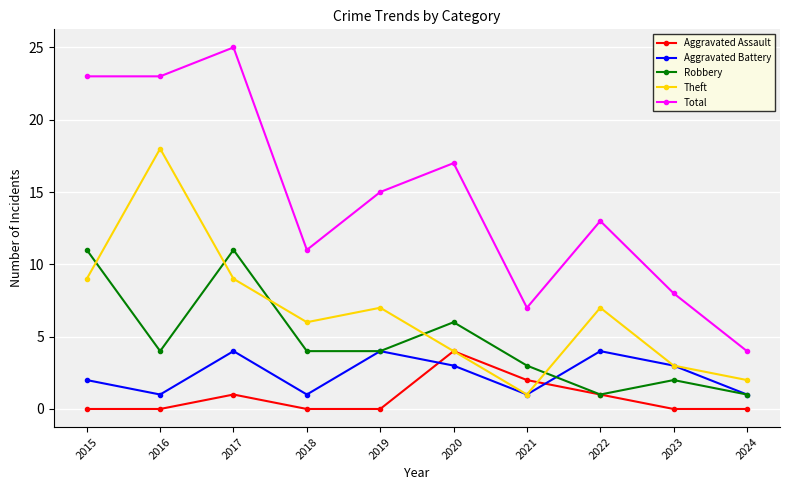

At which label does Aggravated Battery first exceed 3?

2017